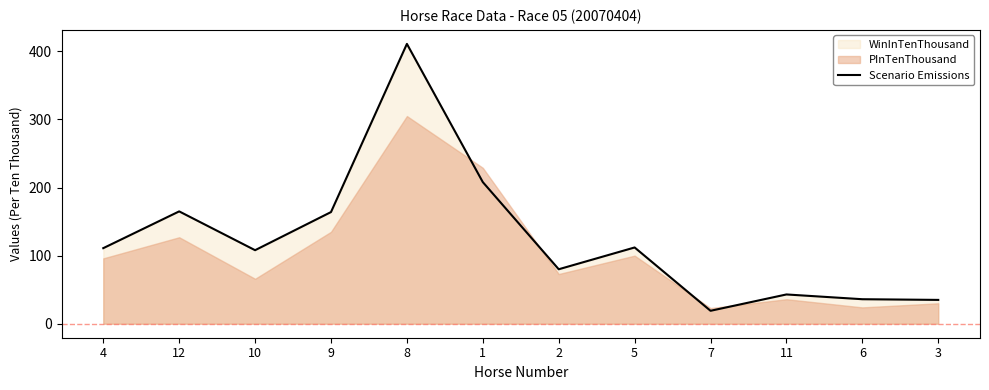

Read the value at 9, to the nearest 5.

165